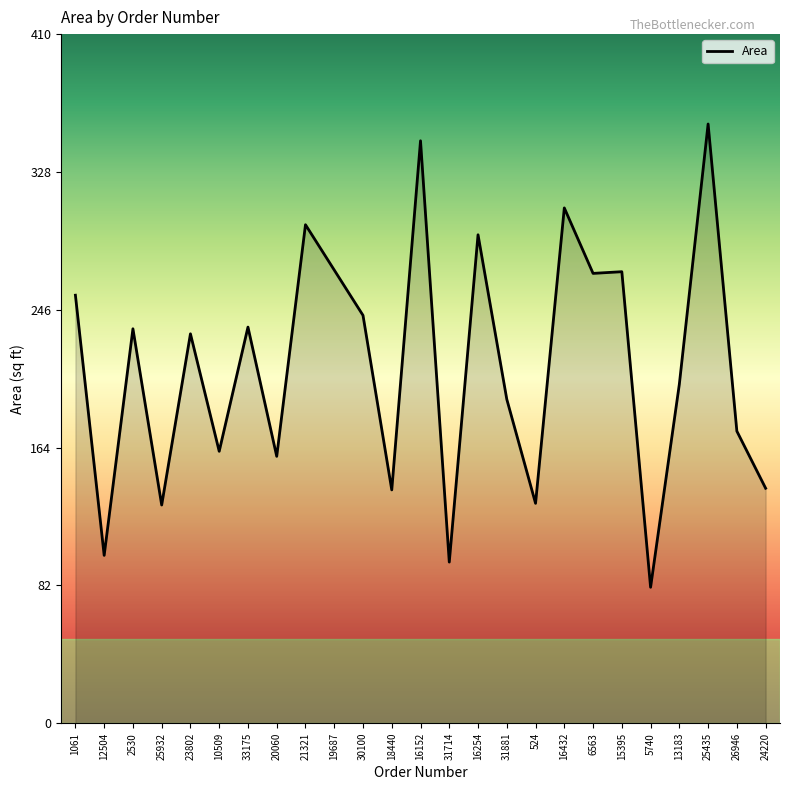

What is the difference between the maximum and minimum values?

276